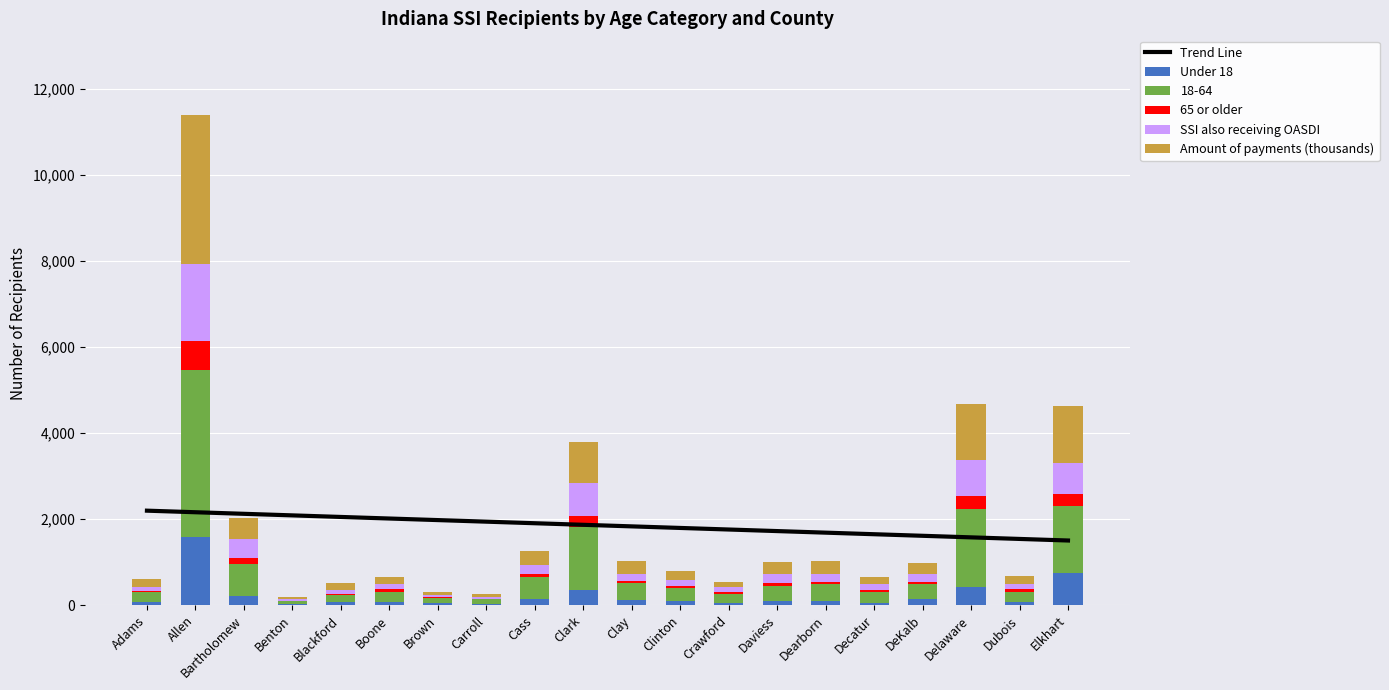

Rank the categories by 65 or older value from highest to lowest.

Allen, Delaware, Clark, Elkhart, Bartholomew, Daviess, Dearborn, Boone, Cass, Dubois, Clay, Crawford, Decatur, Clinton, DeKalb, Blackford, Adams, Brown, Carroll, Benton